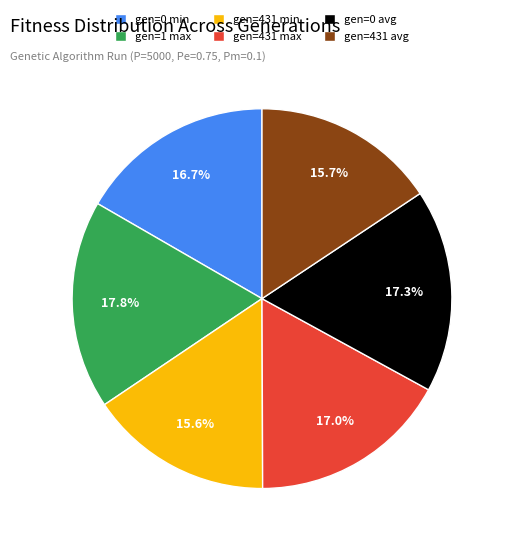

Is there a majority slice in this chart?

No